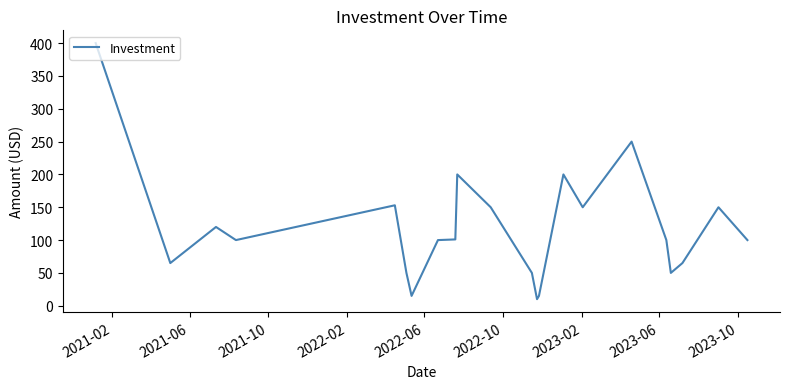

What is the minimum value shown in the chart?

10